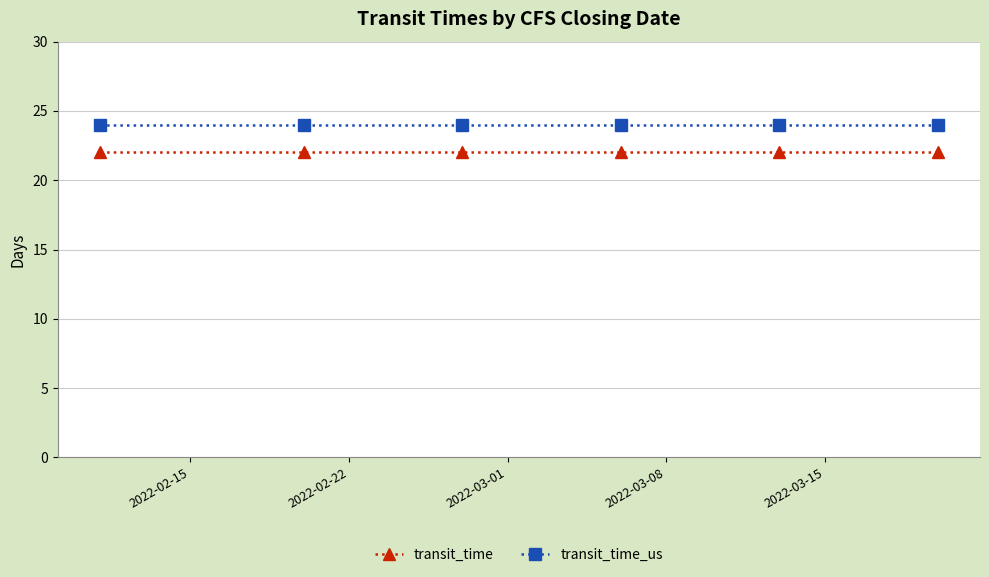

Reading right to left, what are all the values shown in this chart?

transit_time: 22	22	22	22	22	22
transit_time_us: 24	24	24	24	24	24